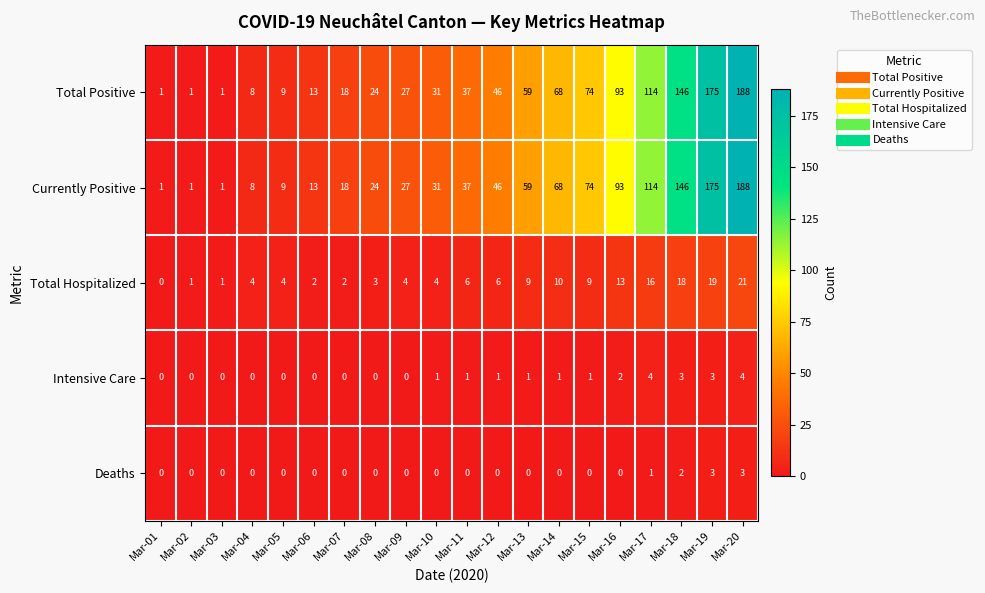

True or false: Currently Positive has a value of 188 at Mar-20.

True